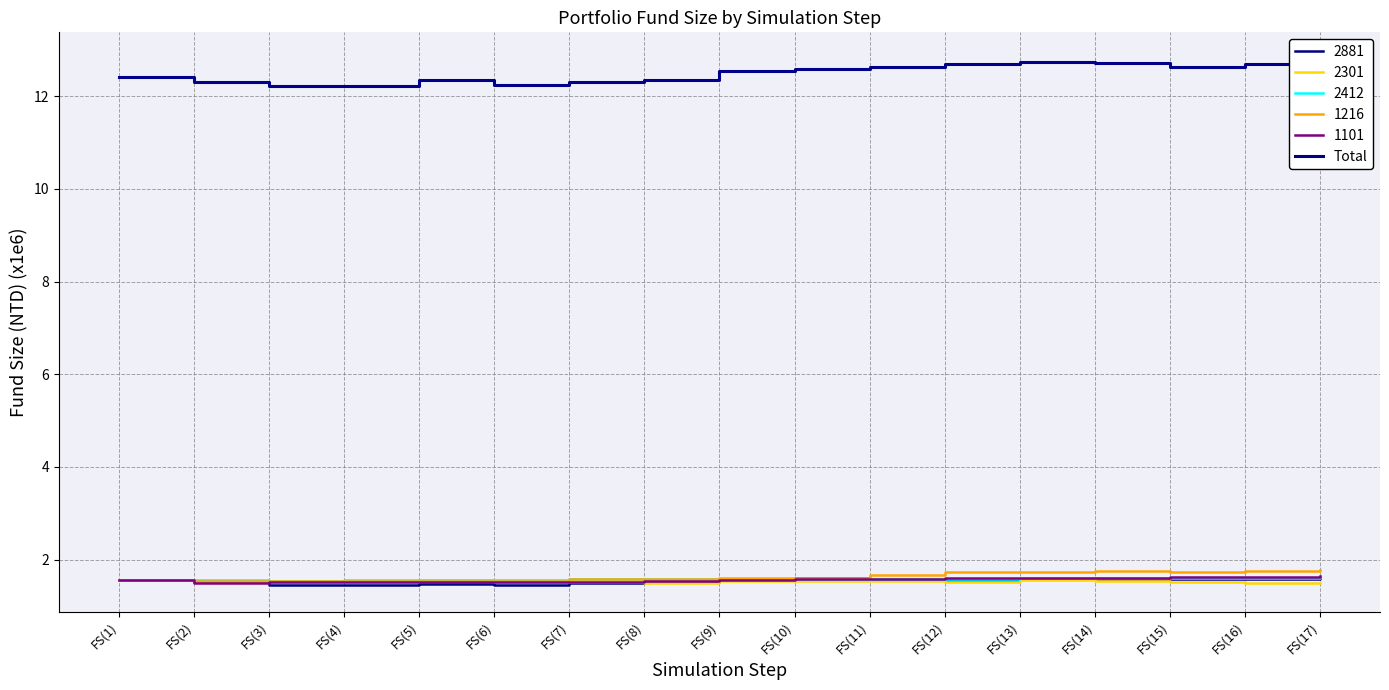

Reading left to right, transcribe all the data shown in this chart.

FS(1)=12.4	FS(2)=12.3	FS(3)=12.2	FS(4)=12.2	FS(5)=12.3	FS(6)=12.2	FS(7)=12.3	FS(8)=12.4	FS(9)=12.5	FS(10)=12.6	FS(11)=12.6	FS(12)=12.7	FS(13)=12.7	FS(14)=12.7	FS(15)=12.6	FS(16)=12.7	FS(17)=12.8